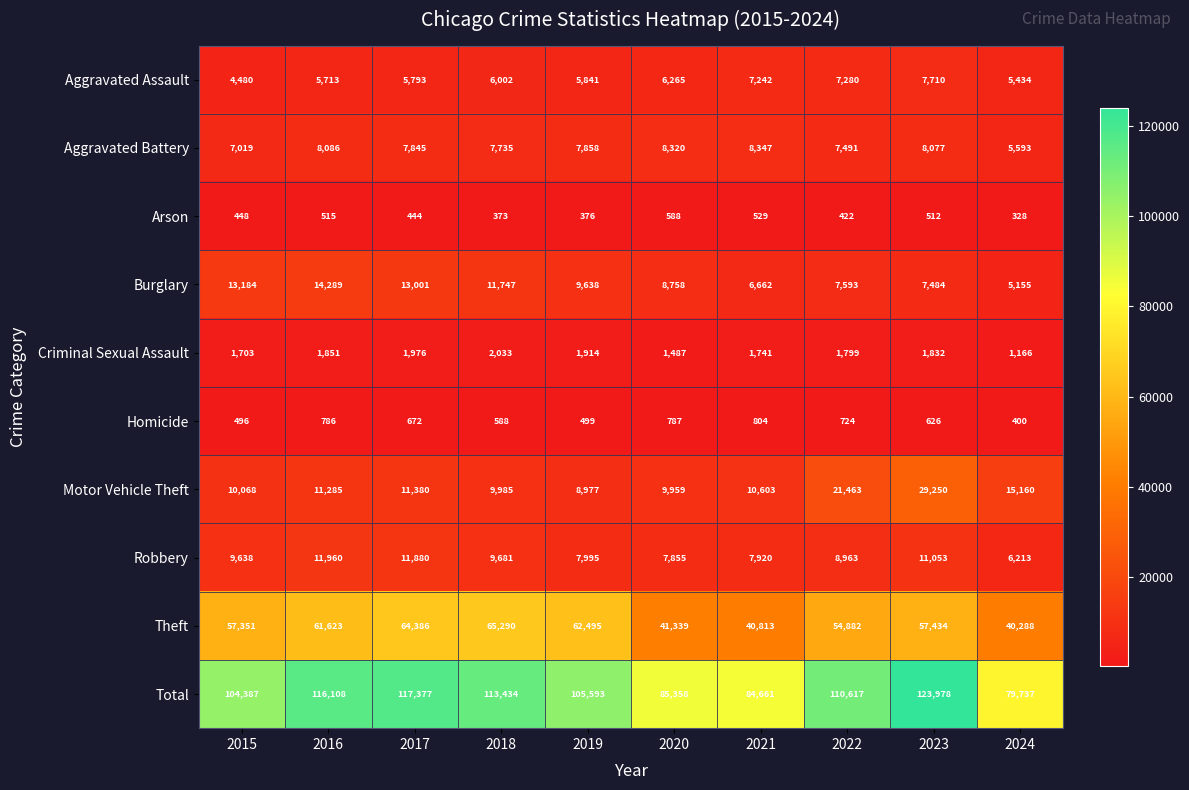

At how many categories does at least one series exceed 72468?

10